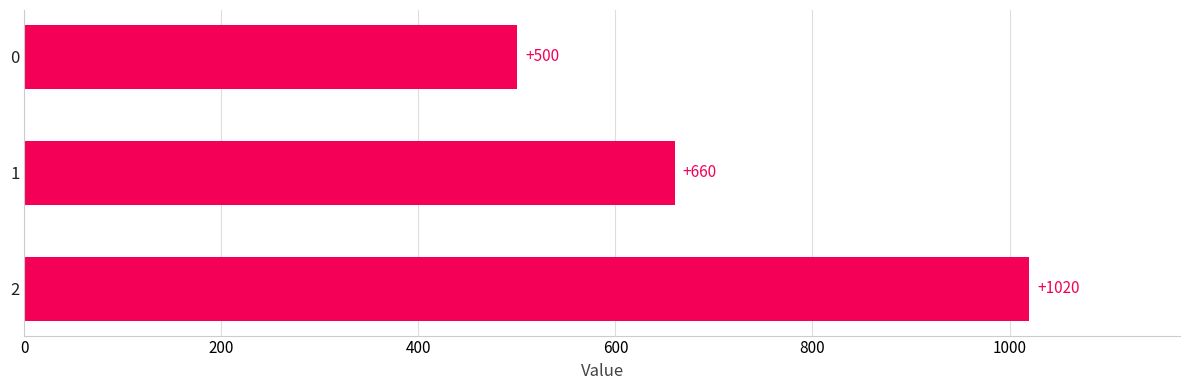

Reading bottom to top, extract all data points from this chart.

2=1020	1=660	0=500